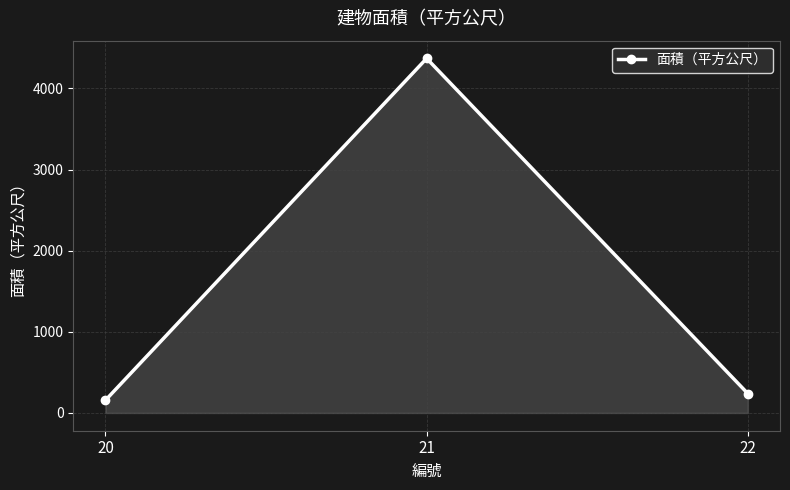

At which category does the chart reach its peak across all series?

21